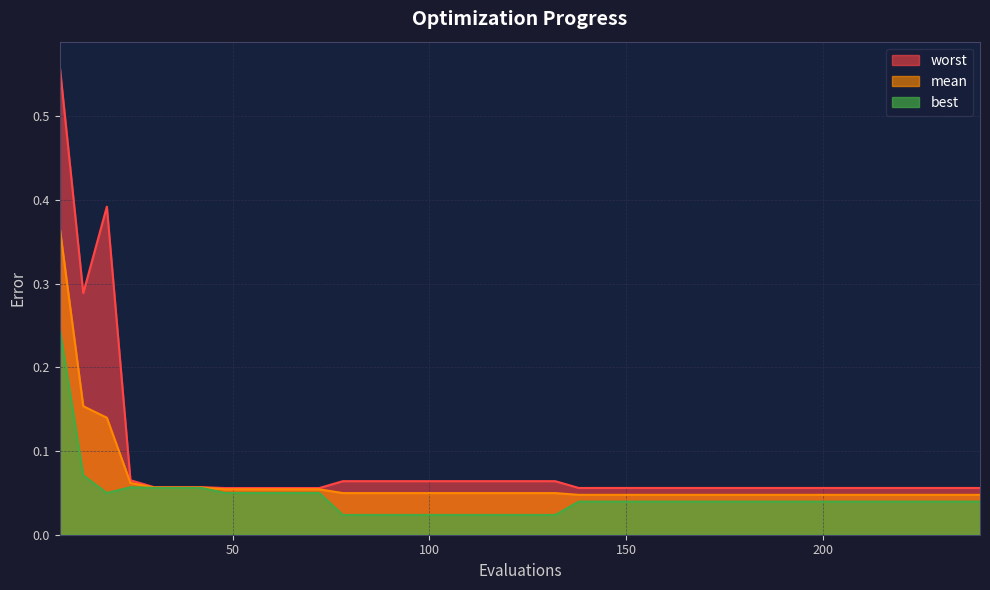

Read the worst value at 186.

0.1